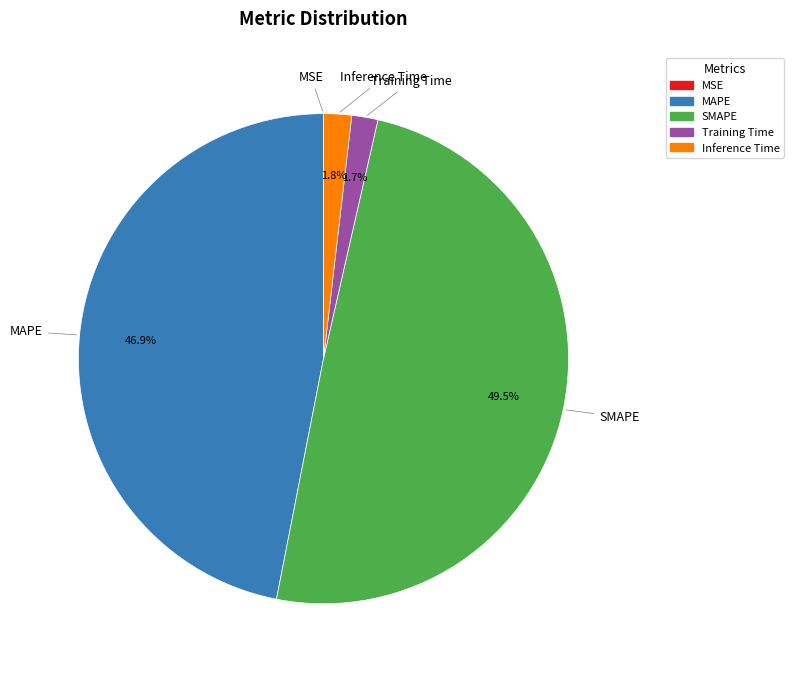

Which category has the biggest portion of the pie?

SMAPE